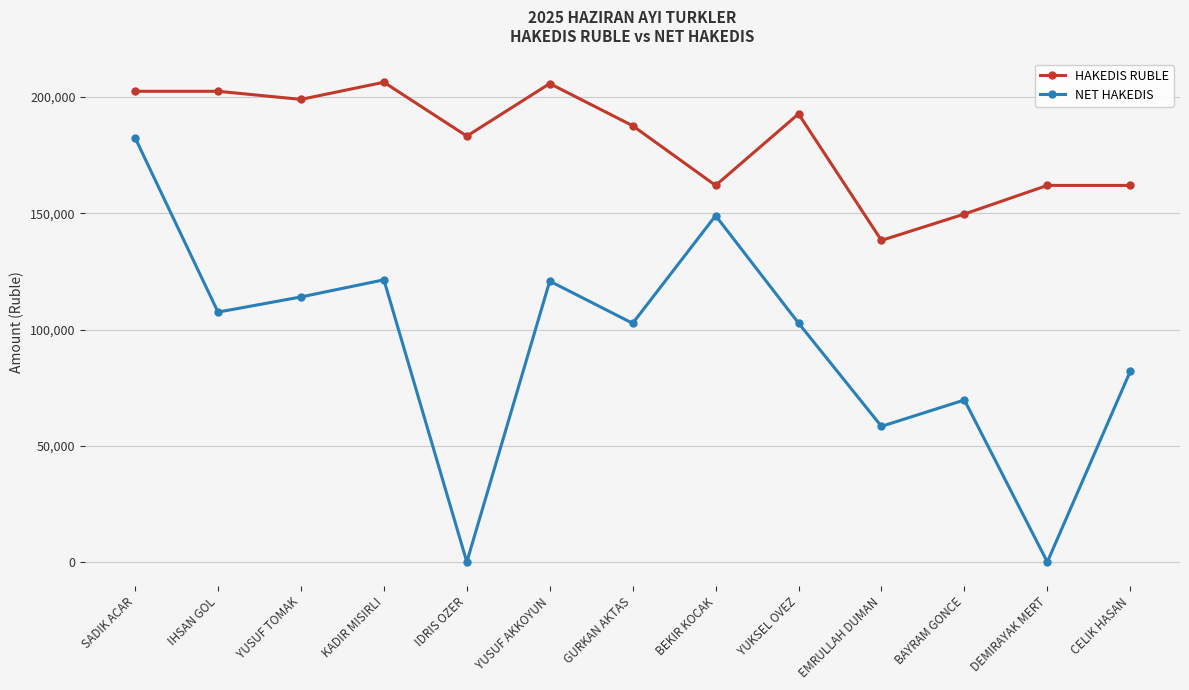

What is the label of the 1st point from the right?

CELIK HASAN